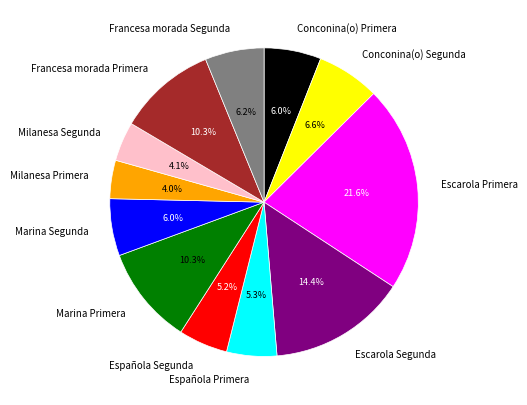

Which category has the biggest portion of the pie?

Escarola Primera